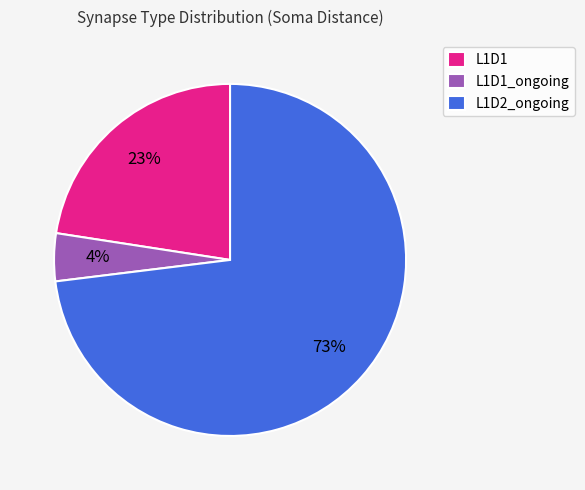

Which has a higher value, L1D1 or L1D2_ongoing?

L1D2_ongoing